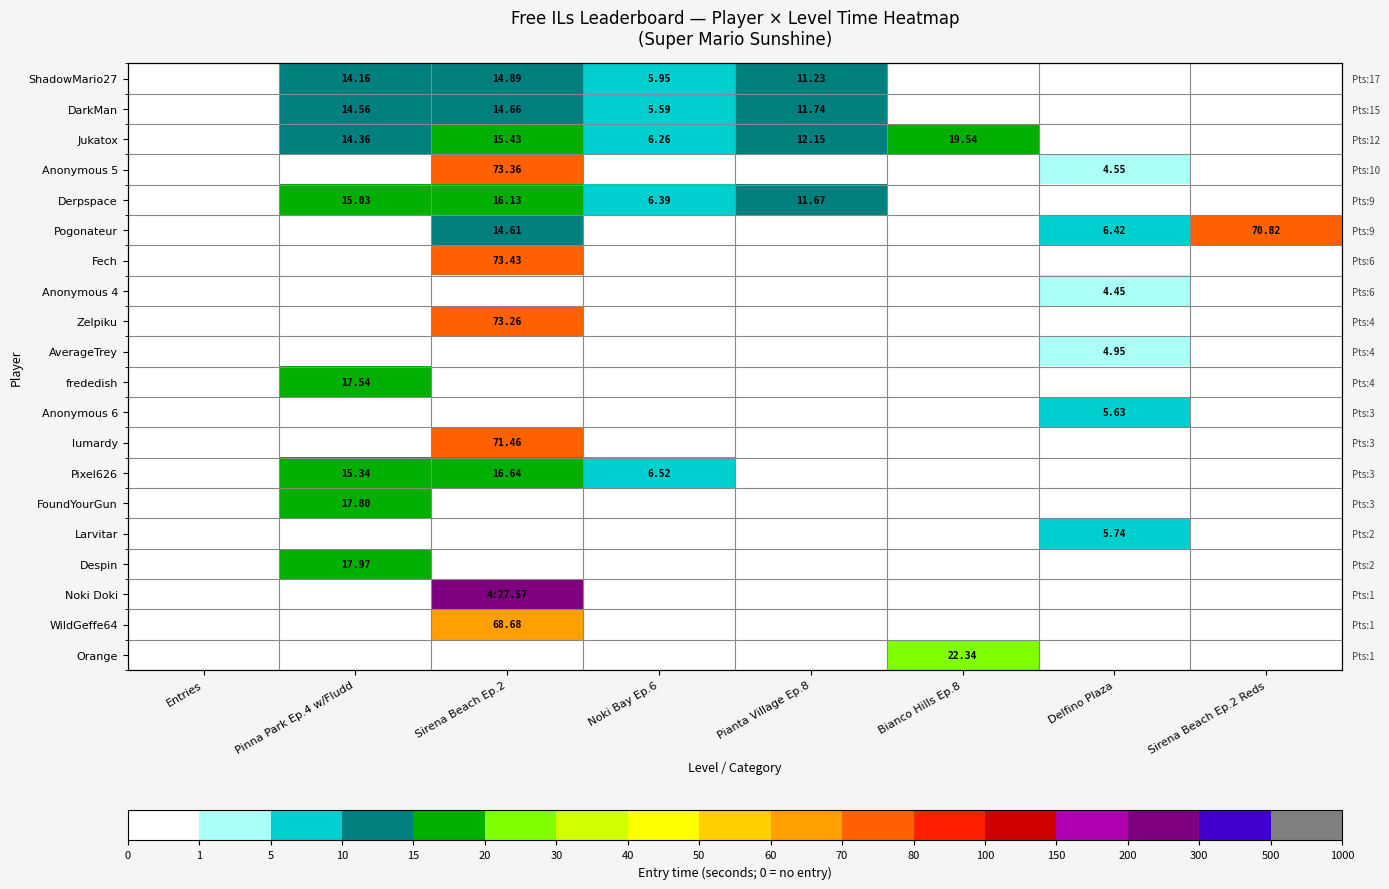

What is the highest value of the Anonymous 6 series?

5.6